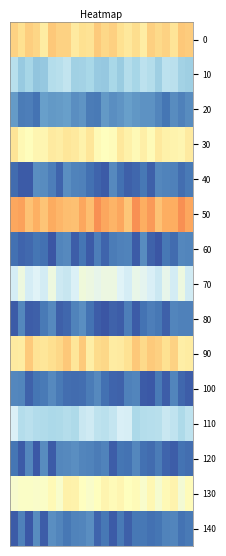

Reading right to left, list all the values displayed in this chart.

0: 0.6	0.6	0.6	0.6	0.6	0.6	0.6	0.6	0.6	0.6	0.6	0.6	0.6	0.6	0.6	0.6	0.6	0.6	0.6	0.6	0.6	0.6	0.6	0.6
10: 0.3	0.3	0.3	0.3	0.3	0.3	0.3	0.3	0.3	0.3	0.3	0.3	0.3	0.3	0.3	0.3	0.3	0.3	0.3	0.3	0.3	0.3	0.3	0.3
20: 0.1	0.1	0.1	0.1	0.1	0.2	0.2	0.2	0.2	0.2	0.1	0.2	0.1	0.1	0.2	0.1	0.2	0.2	0.2	0.2	0.1	0.1	0.1	0.2
30: 0.6	0.5	0.5	0.5	0.6	0.5	0.6	0.5	0.5	0.6	0.5	0.5	0.5	0.6	0.5	0.6	0.6	0.6	0.6	0.5	0.5	0.5	0.5	0.6
40: 0.1	0.1	0.1	0.1	0.1	0.1	0.1	0.1	0.1	0.1	0.1	0.1	0.1	0.1	0.1	0.1	0.1	0.1	0.1	0.1	0.1	0.1	0.1	0.1
50: 0.7	0.7	0.7	0.7	0.7	0.7	0.7	0.7	0.7	0.7	0.7	0.7	0.7	0.7	0.7	0.7	0.7	0.7	0.7	0.7	0.7	0.7	0.7	0.7
60: 0.1	0.1	0.1	0.1	0.1	0.1	0.1	0.1	0.1	0.1	0.1	0.1	0.1	0.1	0.1	0.1	0.1	0.1	0.1	0.1	0.1	0.1	0.1	0.1
70: 0.4	0.4	0.4	0.4	0.4	0.4	0.4	0.4	0.4	0.4	0.4	0.4	0.4	0.4	0.4	0.4	0.4	0.4	0.4	0.4	0.4	0.4	0.4	0.4
80: 0.1	0.1	0.1	0.1	0.1	0.1	0.1	0.1	0.1	0.1	0.1	0.1	0.1	0.1	0.1	0.1	0.1	0.1	0.1	0.1	0.1	0.1	0.1	0.1
90: 0.6	0.6	0.6	0.6	0.6	0.6	0.6	0.6	0.6	0.6	0.6	0.6	0.6	0.6	0.6	0.6	0.6	0.6	0.6	0.6	0.6	0.6	0.6	0.6
100: 0.1	0.1	0.1	0.1	0.1	0.1	0.1	0.1	0.1	0.1	0.1	0.1	0.1	0.1	0.1	0.1	0.1	0.1	0.1	0.1	0.1	0.1	0.1	0.1
110: 0.3	0.3	0.3	0.4	0.3	0.3	0.3	0.3	0.4	0.4	0.4	0.3	0.3	0.4	0.4	0.3	0.3	0.3	0.3	0.3	0.3	0.3	0.3	0.4
120: 0.1	0.1	0.1	0.1	0.1	0.1	0.1	0.1	0.1	0.1	0.1	0.1	0.1	0.1	0.1	0.1	0.1	0.1	0.1	0.1	0.1	0.1	0.1	0.1
130: 0.5	0.5	0.5	0.5	0.5	0.5	0.5	0.5	0.5	0.5	0.5	0.5	0.5	0.5	0.5	0.5	0.5	0.5	0.5	0.5	0.5	0.5	0.5	0.5
140: 0.1	0.1	0.1	0.1	0.1	0.1	0.1	0.1	0.1	0.1	0.1	0.1	0.1	0.1	0.1	0.1	0.1	0.1	0.1	0.1	0.1	0.1	0.1	0.1